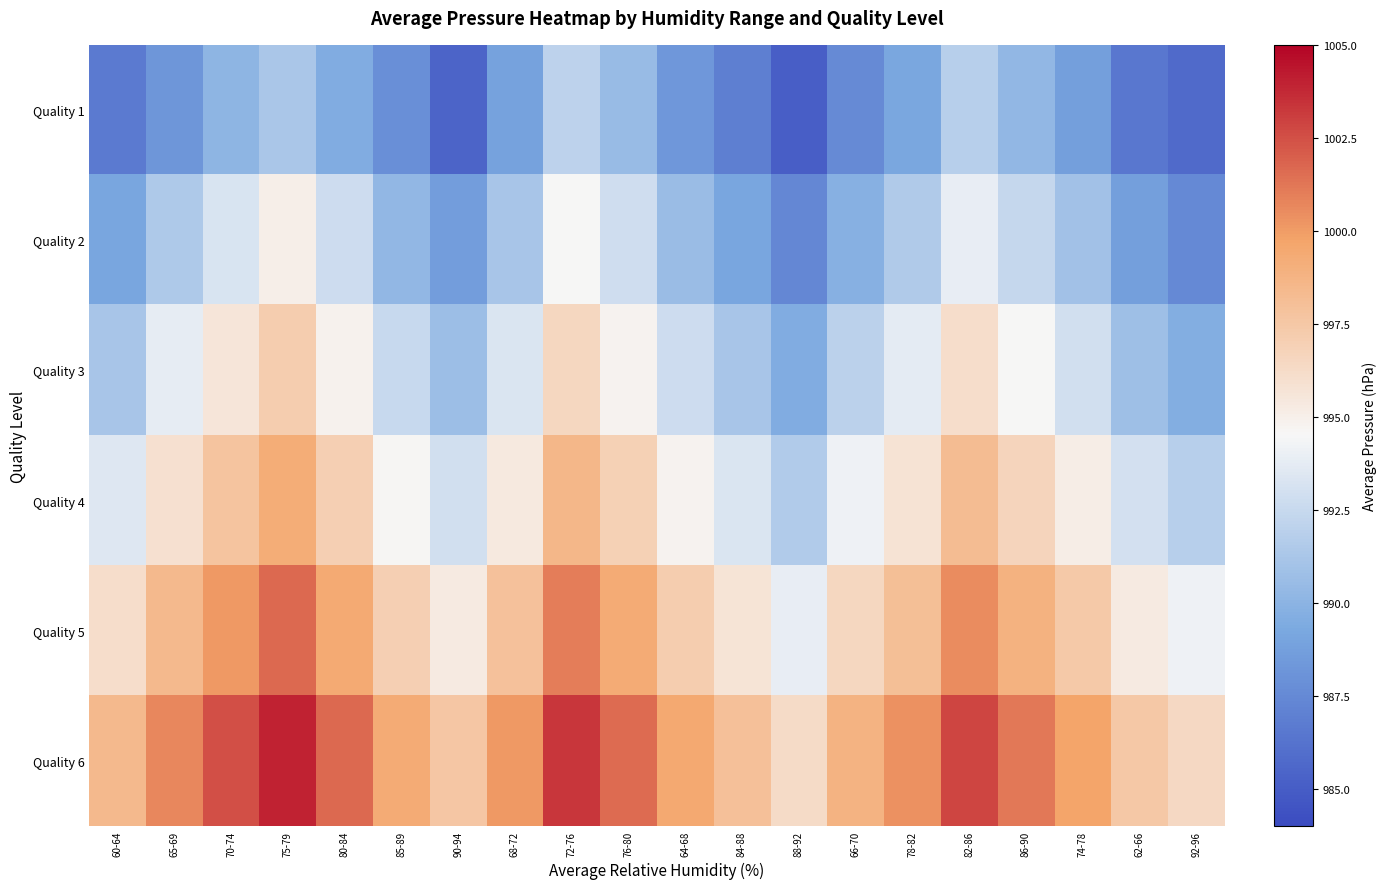

What is the greatest value displayed?

1004.0